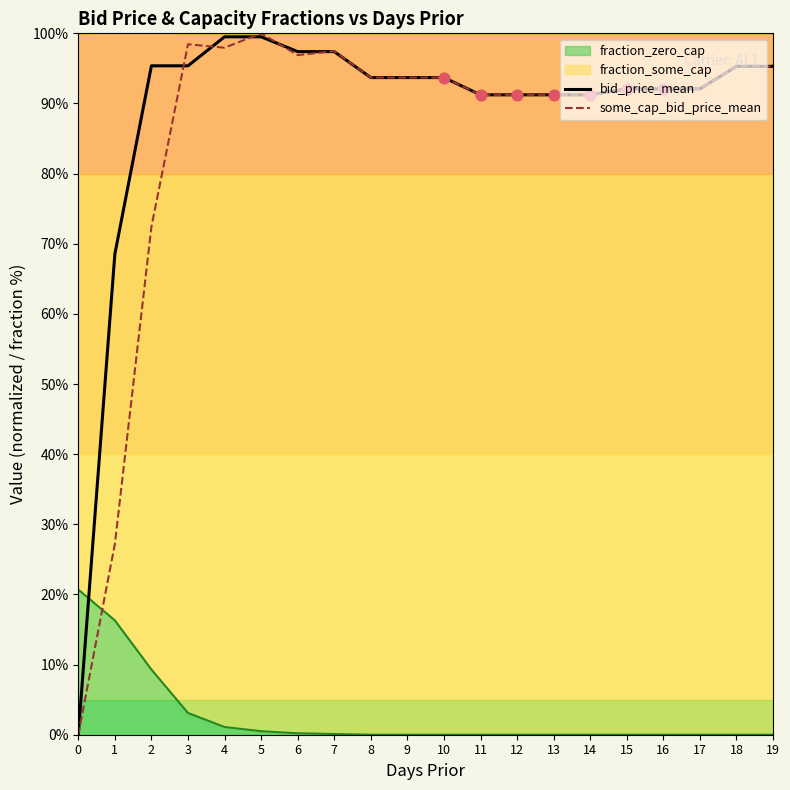

Which series has the largest total across all categories?

bid_price_mean